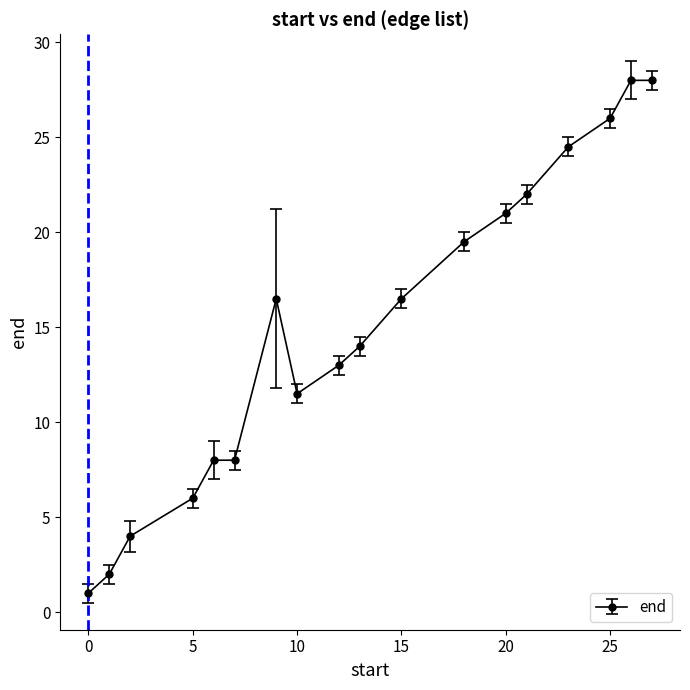

What is the smallest value displayed?

1.0